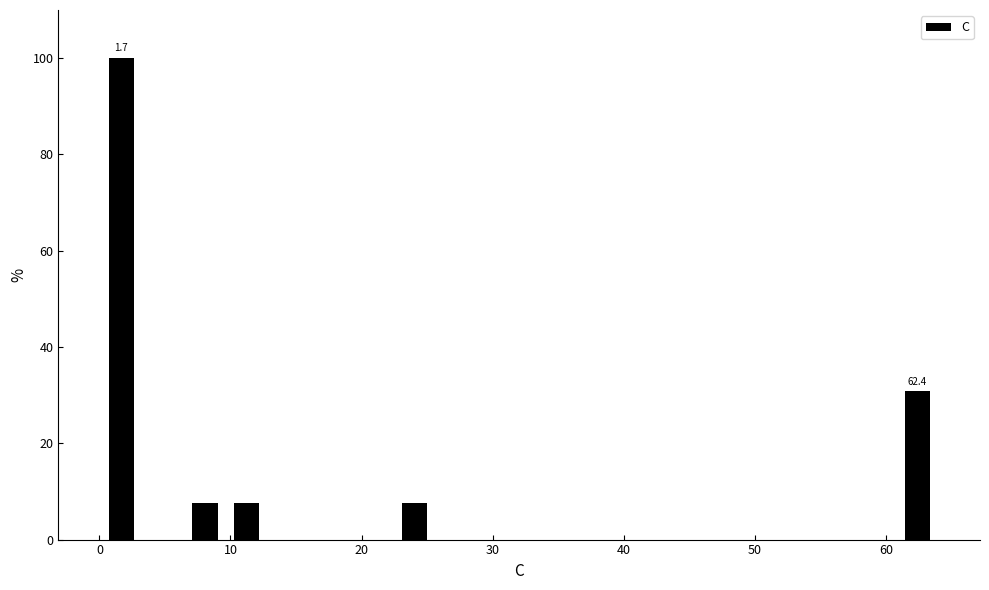

Read against the x-axis, roughly where is the centre of the tallest bar?

2